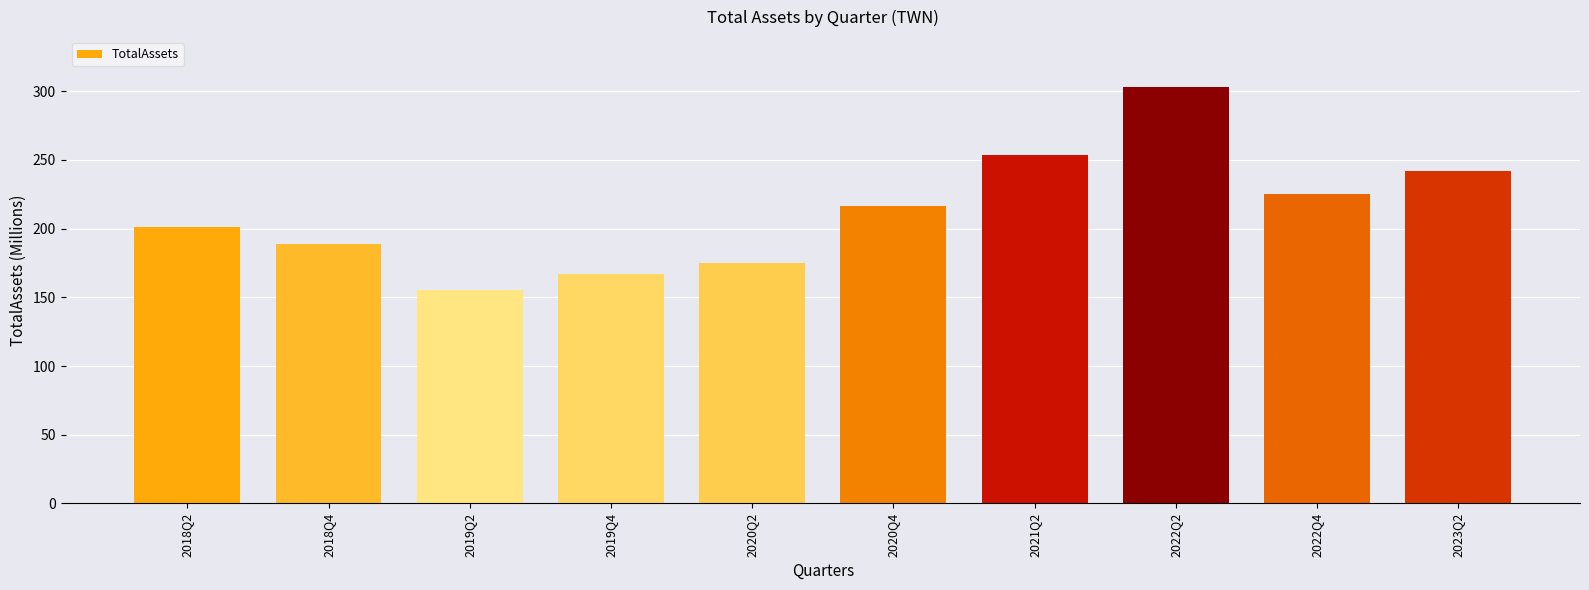

What is the label of the 4th bar from the right?

2021Q2